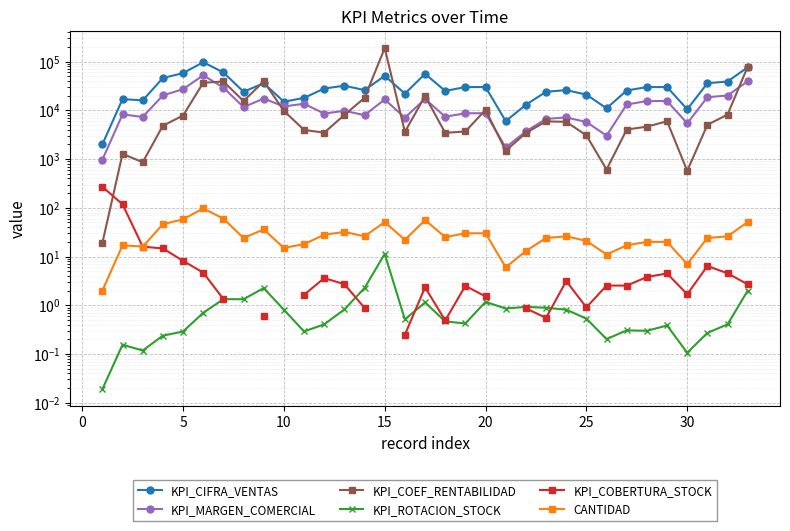

What is the difference between the highest and lowest values at 26?

10999.8